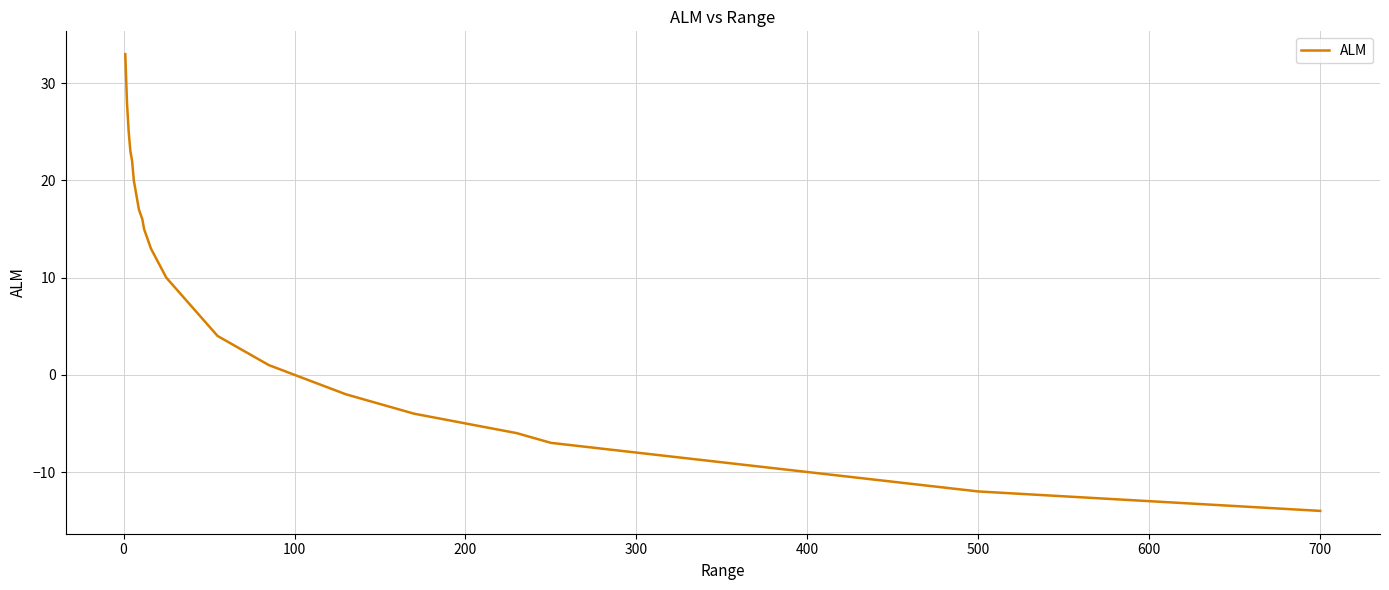

Does the chart have visible grid lines?

Yes